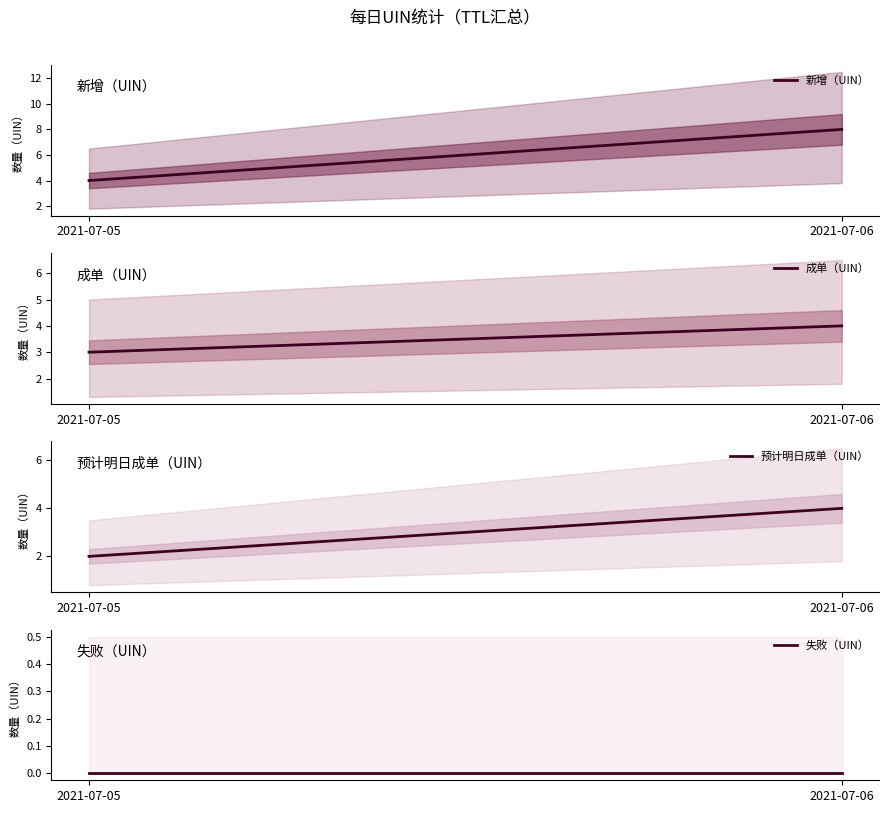

What is the maximum value shown in the chart?

8